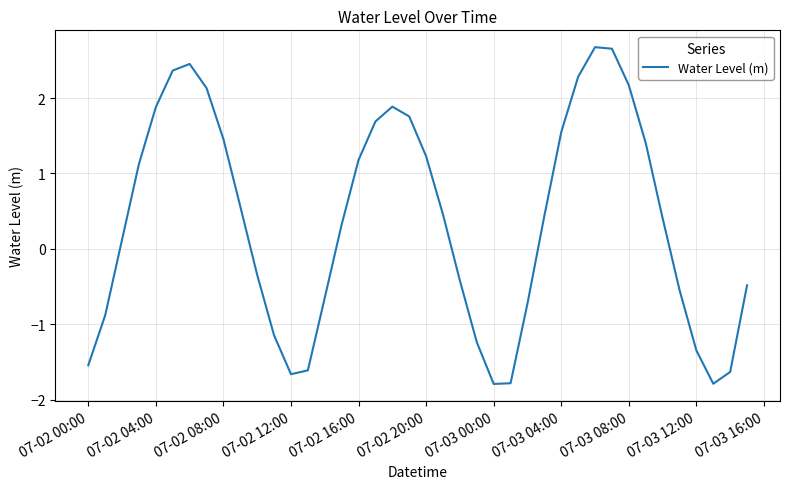

What is the minimum value shown in the chart?

-1.8